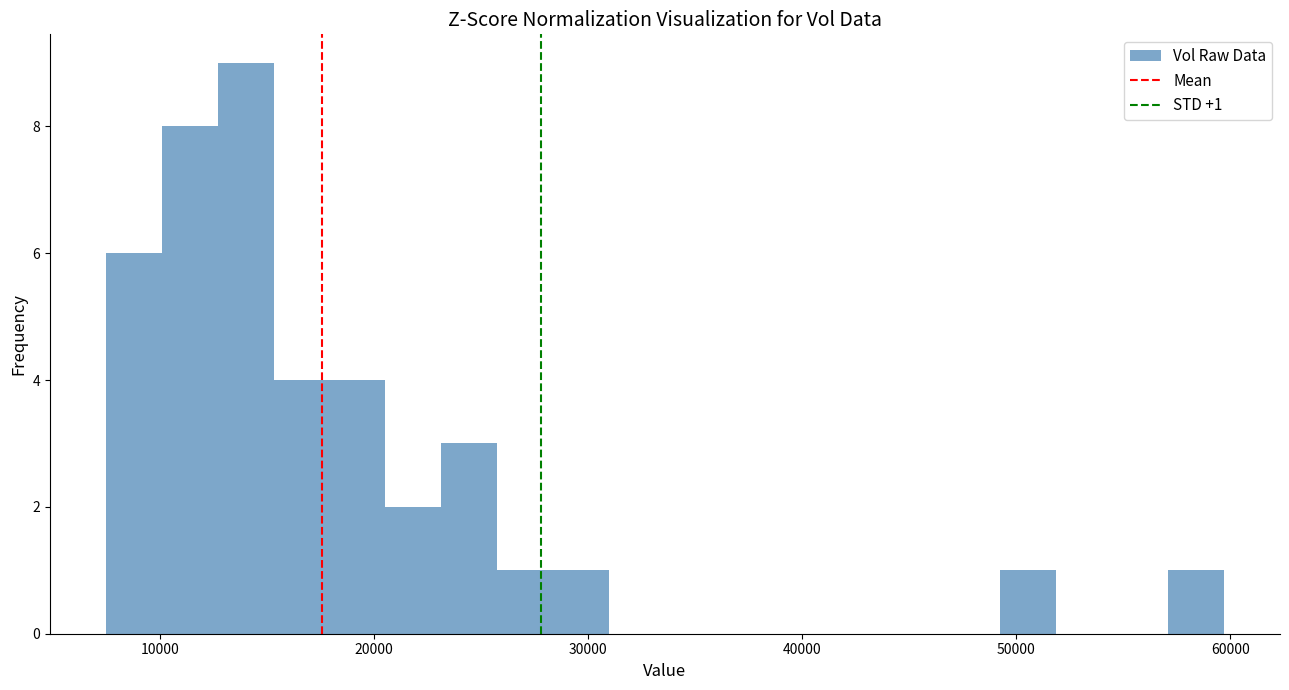

Around what value on the x-axis is the tallest bar? Give the approximate position of its centre, as read against the axis.

14000